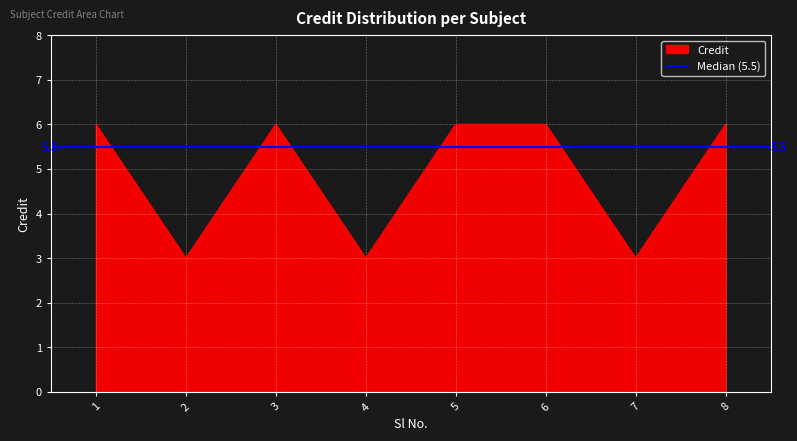

Rank the categories by value from highest to lowest.

1, 3, 5, 6, 8, 2, 4, 7